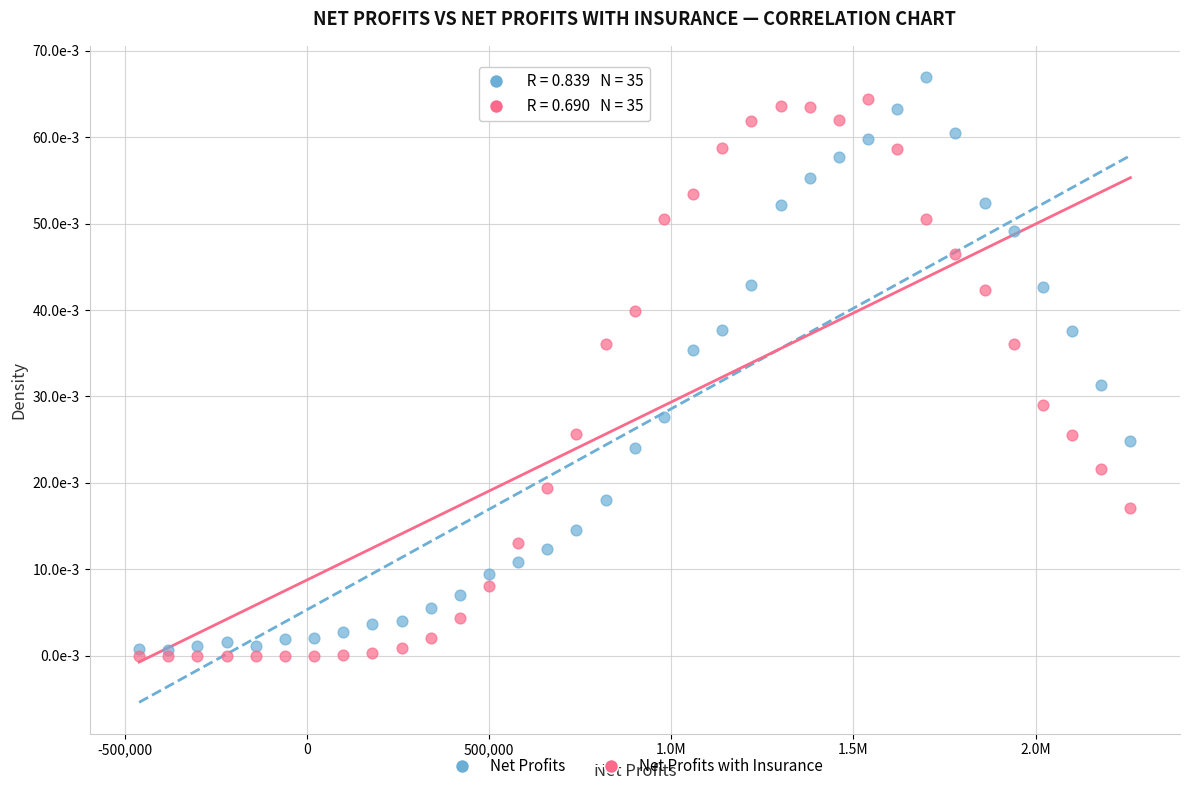

Which series has the largest Y range (max minus min)?

Net Profits